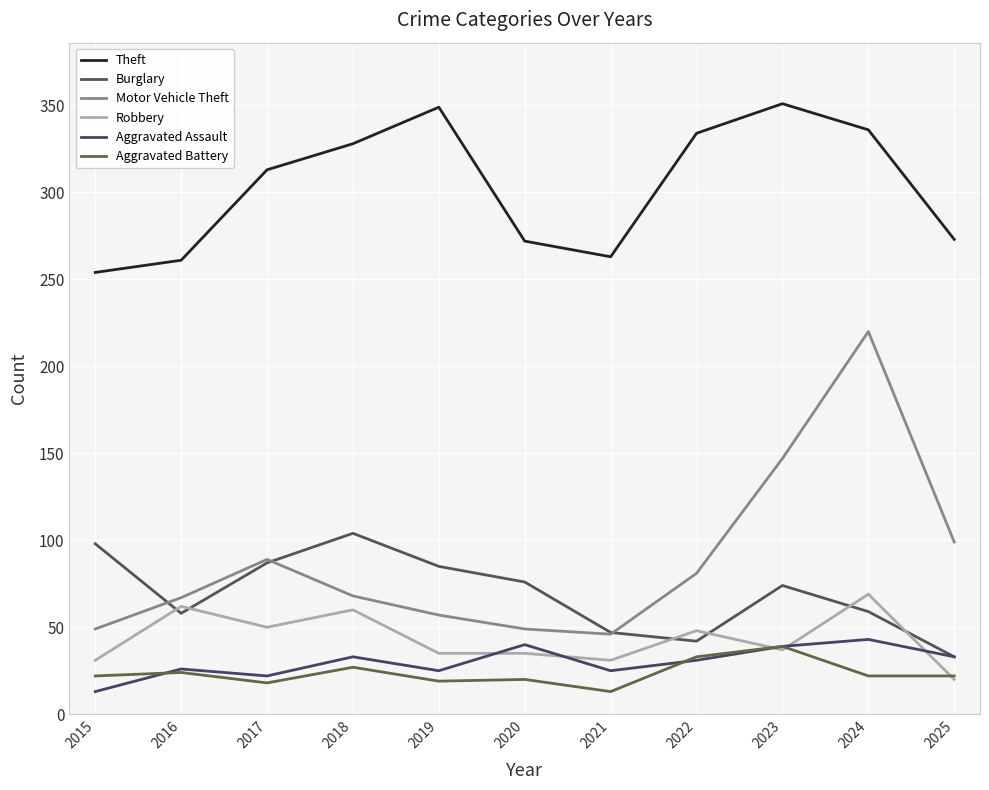

True or false: Motor Vehicle Theft has a value of 49 at 2020.

True